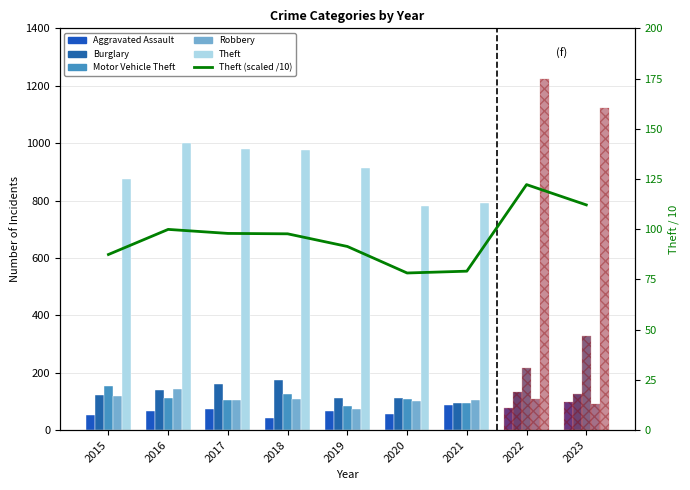

Reading right to left, list all the values displayed in this chart.

Aggravated Assault: 97.0	77.0	86.0	56.0	65.0	43.0	72.0	66.0	54.0
Burglary: 124.0	132.0	95.0	110.0	110.0	176.0	162.0	139.0	121.0
Motor Vehicle Theft: 327.0	216.0	96.0	109.0	84.0	127.0	104.0	110.0	152.0
Robbery: 92.0	107.0	105.0	102.0	75.0	107.0	105.0	144.0	117.0
Theft: 1121.0	1222.0	791.0	782.0	914.0	977.0	979.0	999.0	874.0
Theft (scaled): 112.1	122.2	79.1	78.2	91.4	97.7	97.9	99.9	87.4